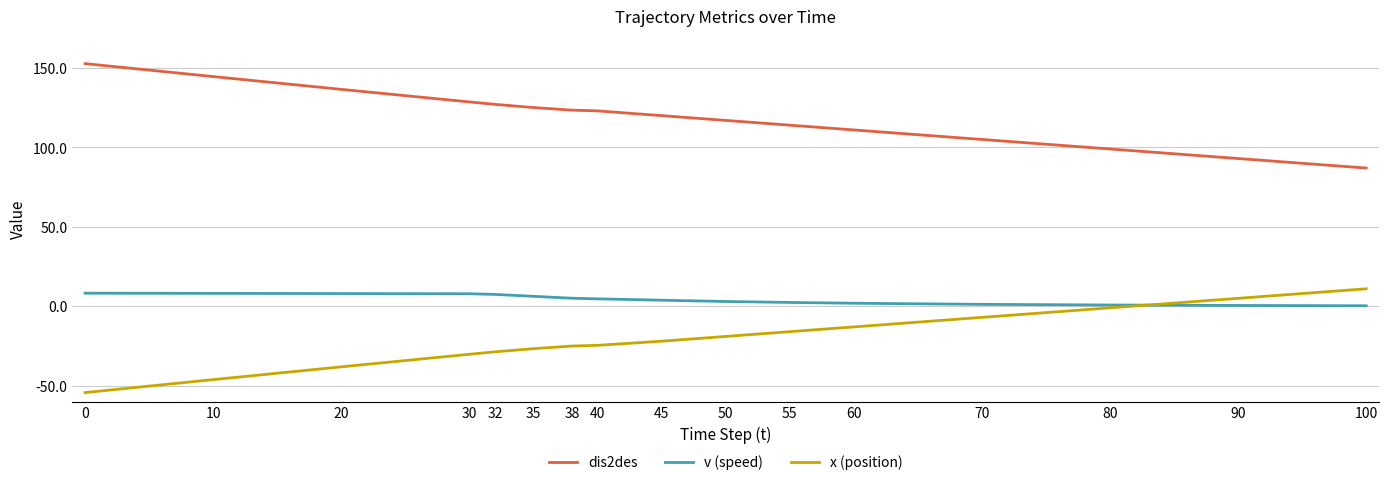

What is the average value of the x (position) series?

-21.0